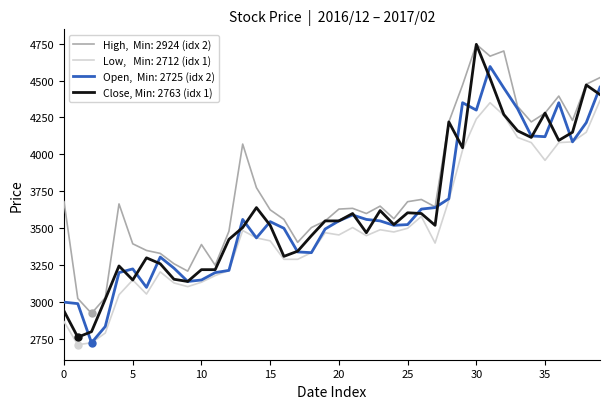

What is the maximum value shown in the chart?

4745